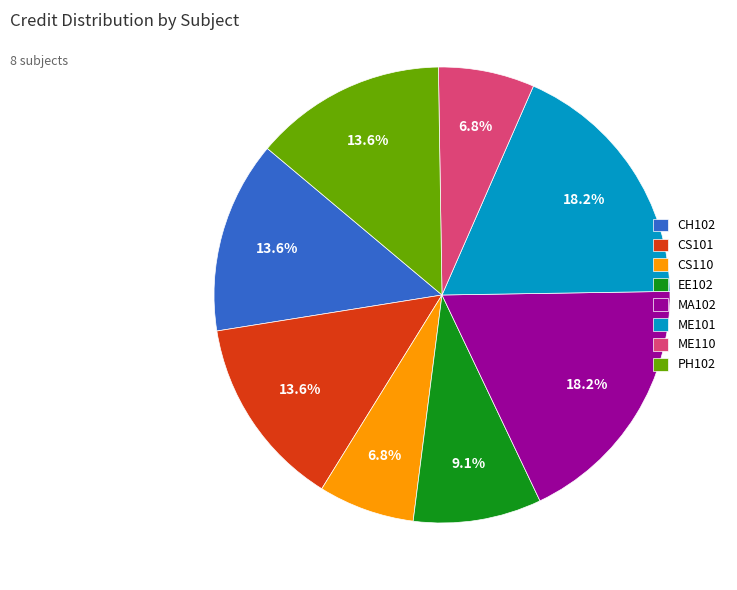

To the nearest percent, what portion does MA102 represent?

18%